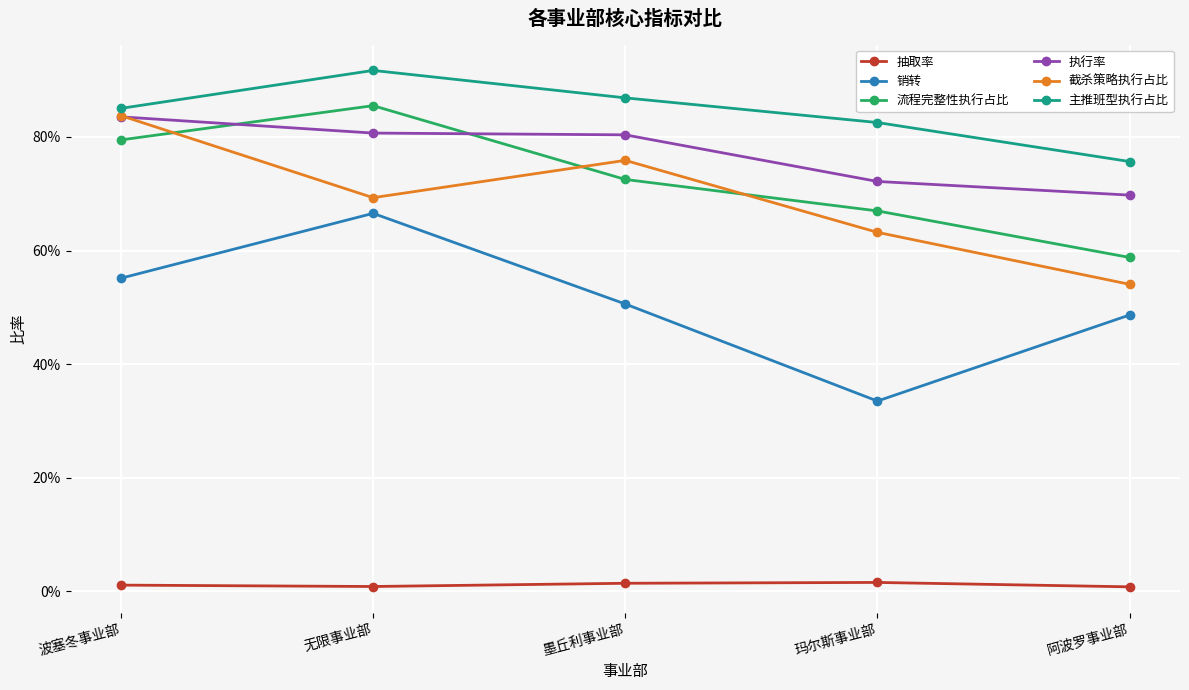

Is this an area chart (filled region under the line)?

No